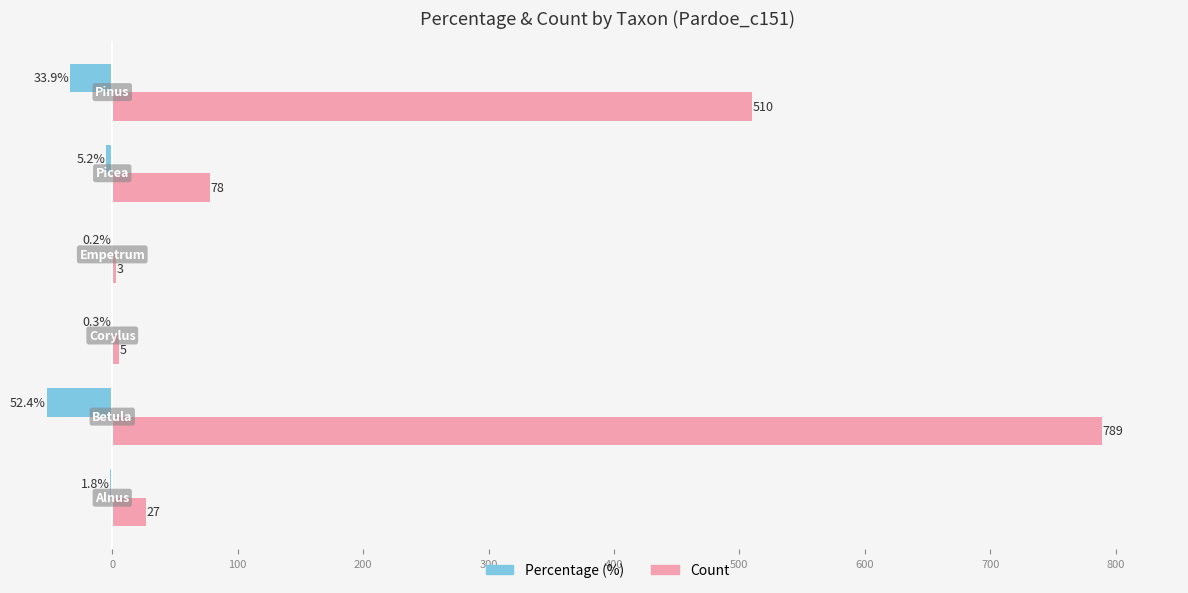

What is the maximum value shown in the chart?

789.0